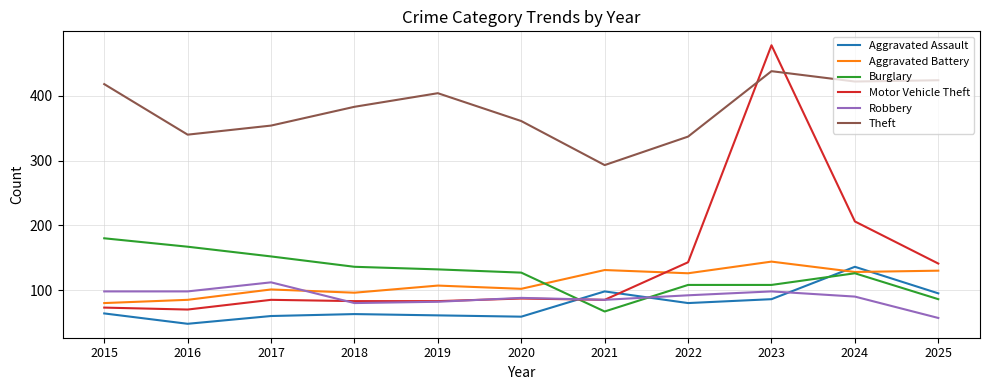

What is the difference between the Theft values at 2017 and 2019?

50